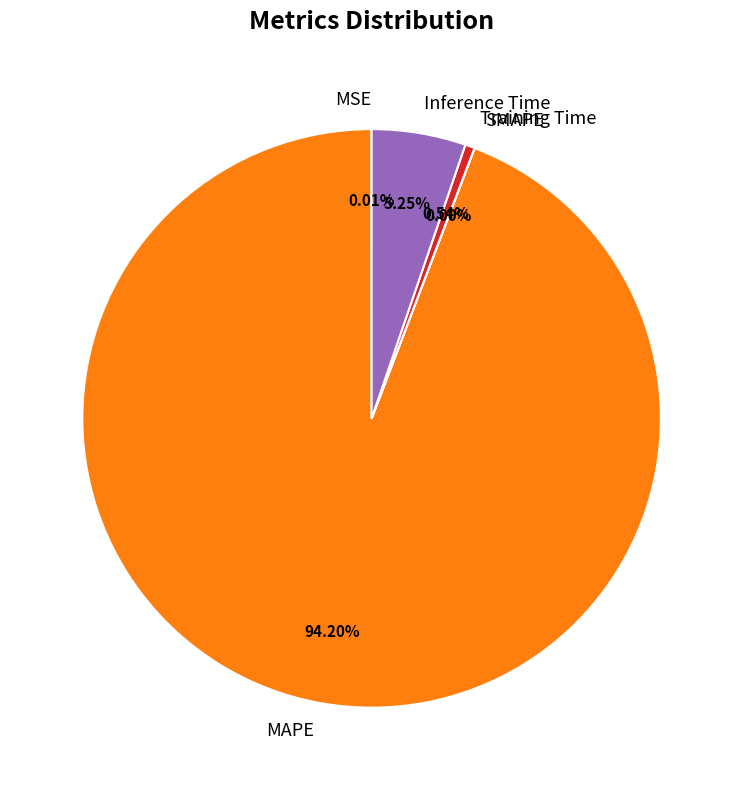

What percentage do Inference Time and Training Time together represent?

5.8%